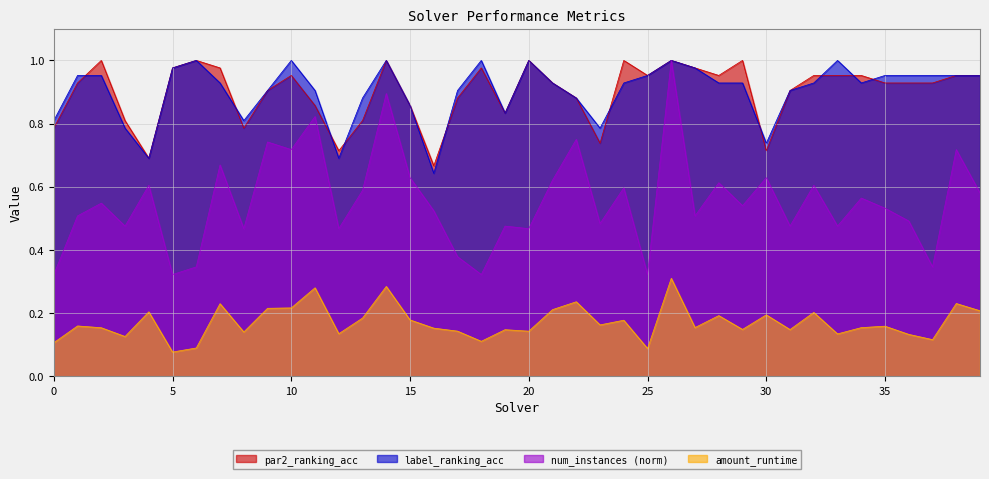

How many lines are shown in the chart?

4